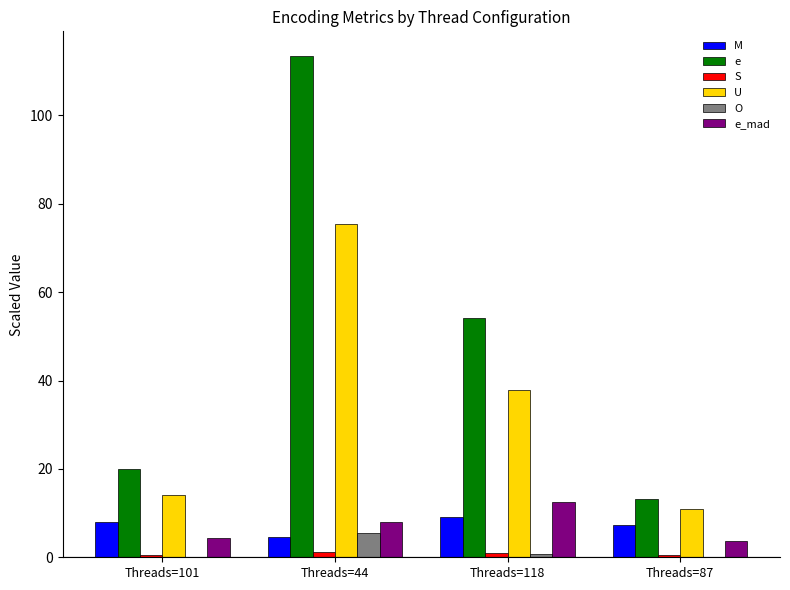

What is the sum of the e values at Threads=118 and Threads=87?

67.3